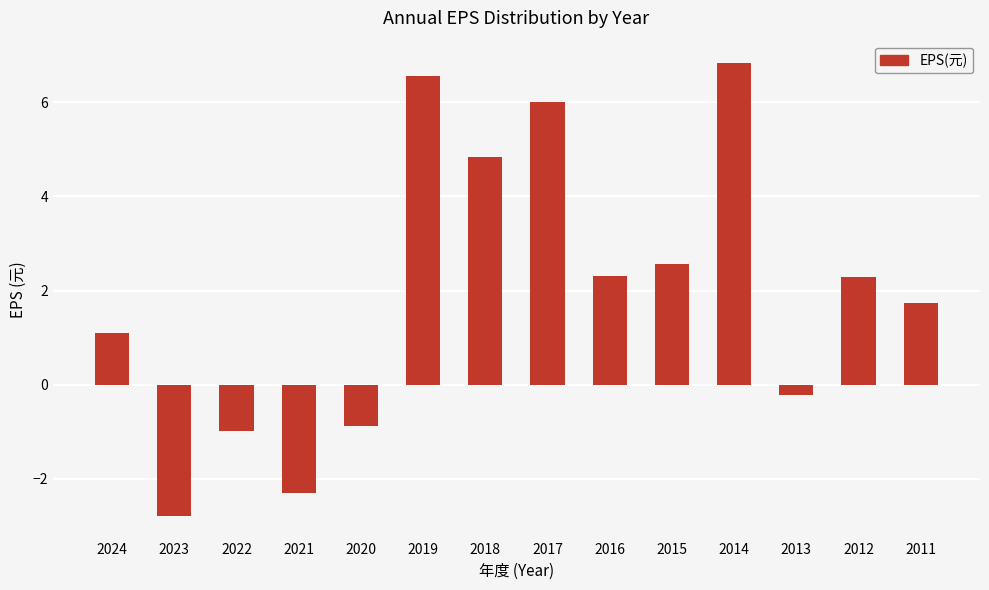

Count the number of data series in this chart.

1